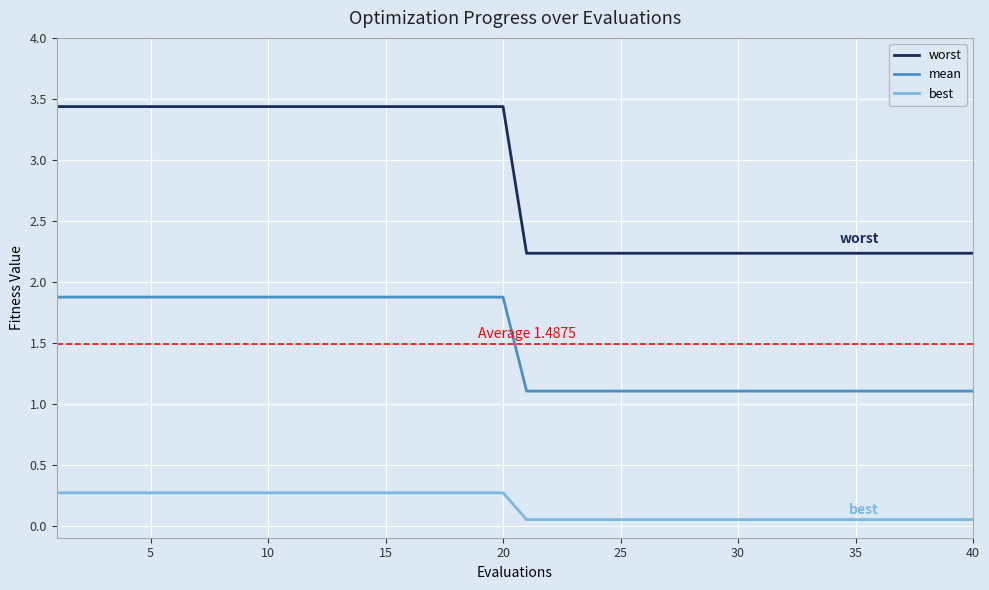

Which series has the widest spread of values?

worst